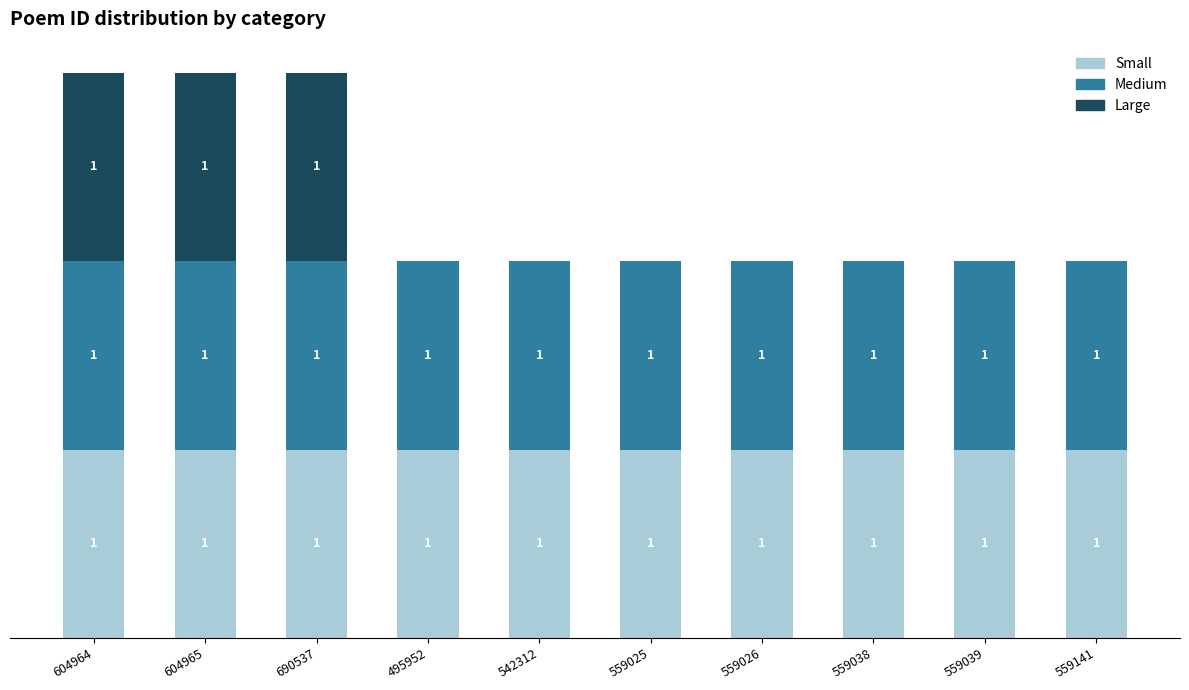

What is the difference between the maximum and minimum values in the Large series?

1